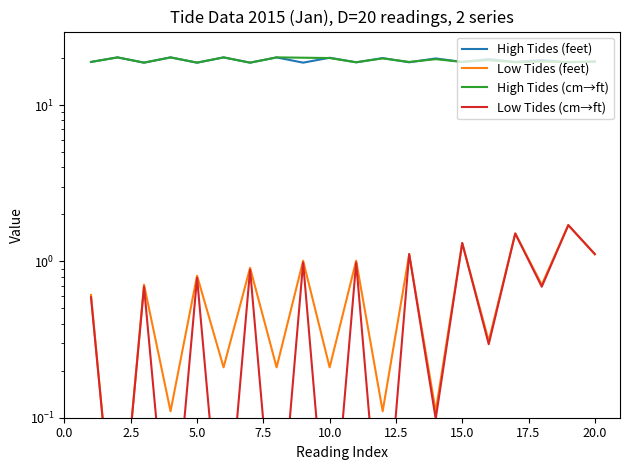

Is the value of Low Tides (feet) at 18 greater than the value of High Tides (cm→ft) at 11?

No